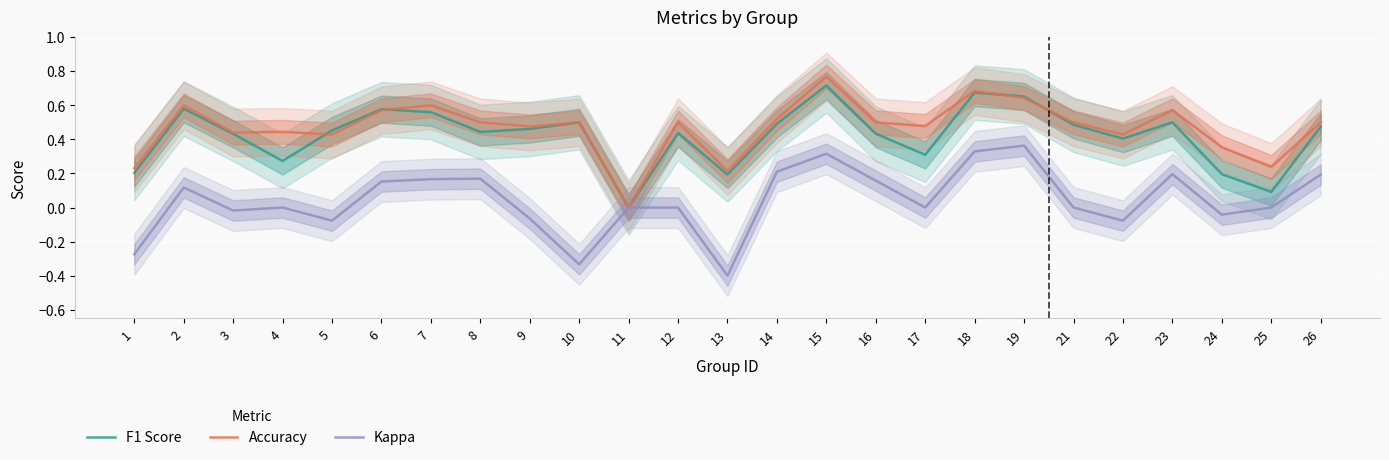

How many F1 Score values are between 0 and 1?

25